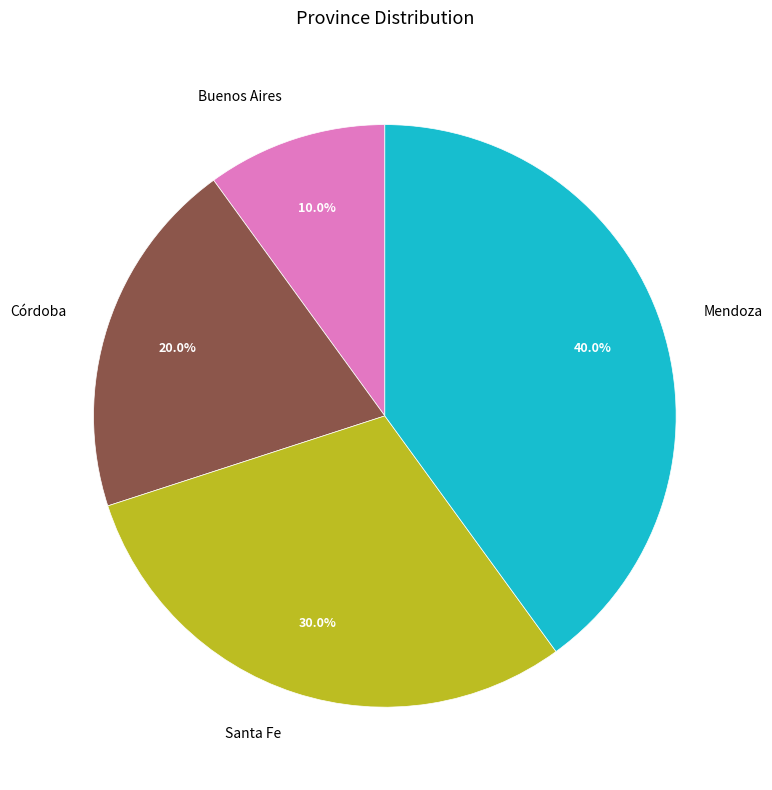

How many segments does this pie chart have?

4